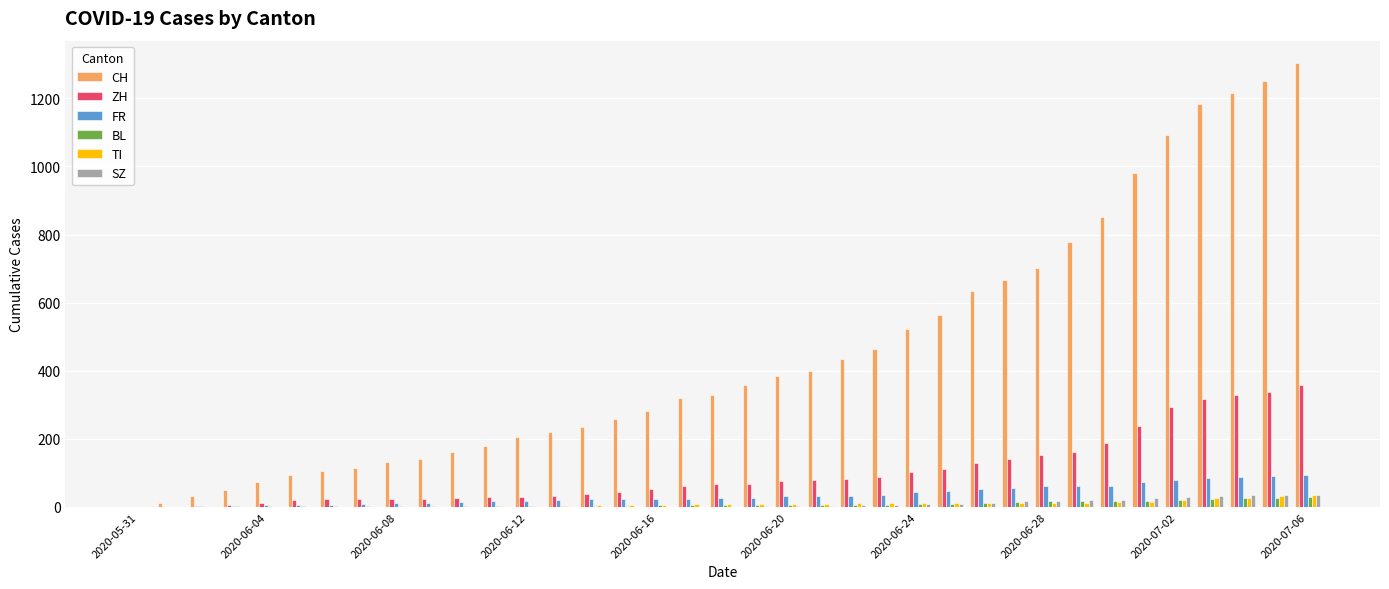

Which series has the largest total across all categories?

CH